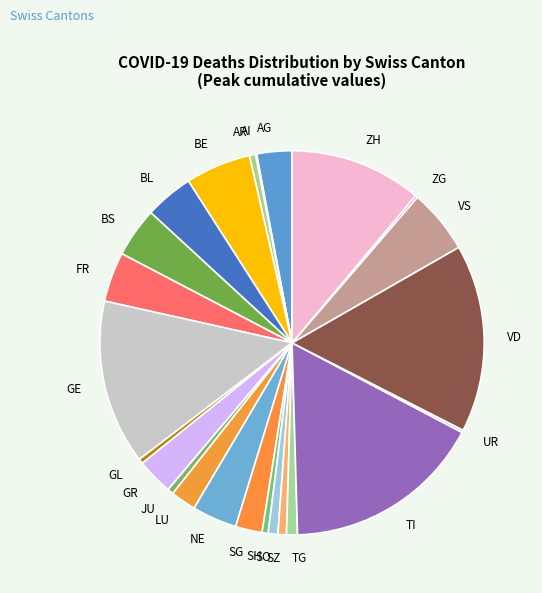

Is LU the majority of the pie?

No